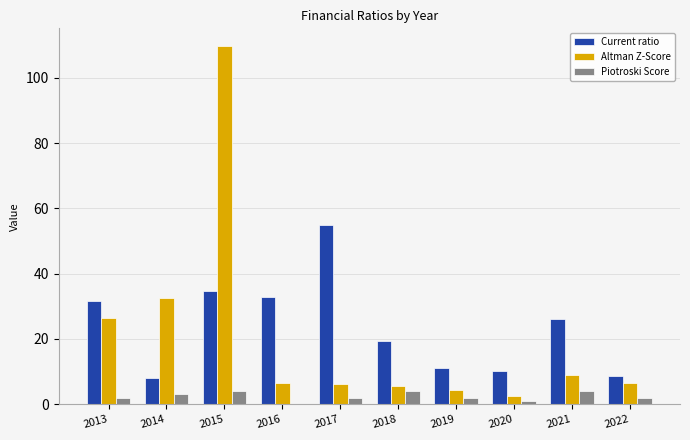

Which series has the widest spread of values?

Altman Z-Score